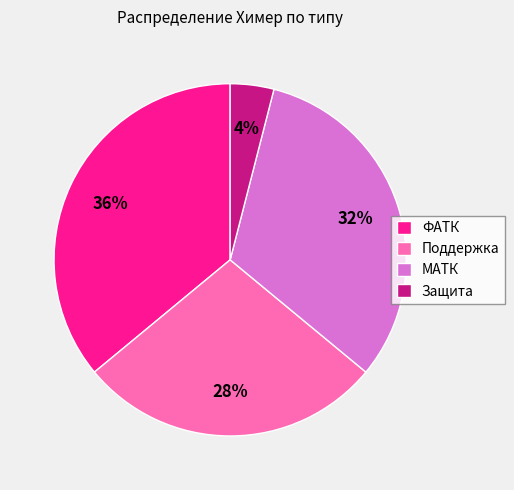

Is the sum of Защита and ФАТК greater than half?

No